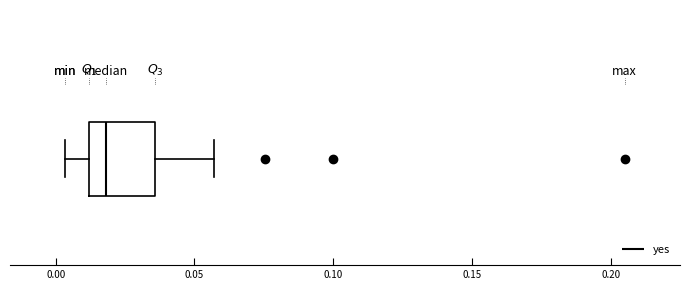

Transcribe this box plot: give where the median line is, the range the box spans, and where the two whiskers end, as read against the x-axis. The values are not printed on the chart, so give them approximately, as read against the axis.

median 0.020, box 0.010 to 0.035, whiskers 0.005 to 0.055